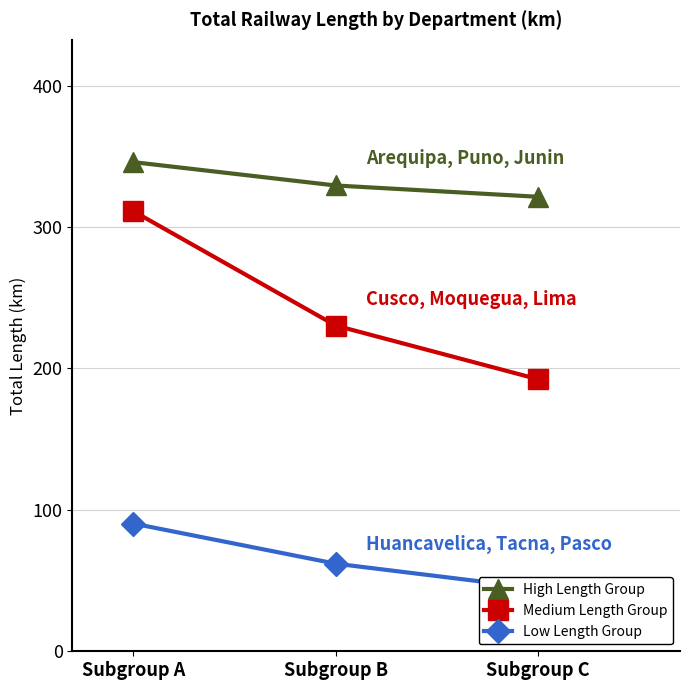

What are all the series names shown in the legend?

High Length Group, Medium Length Group, Low Length Group